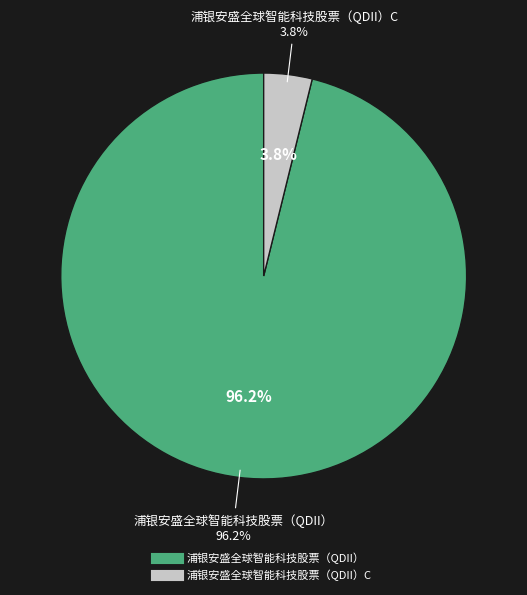

What is the largest slice in the pie chart?

浦银安盛全球智能科技股票（QDII）